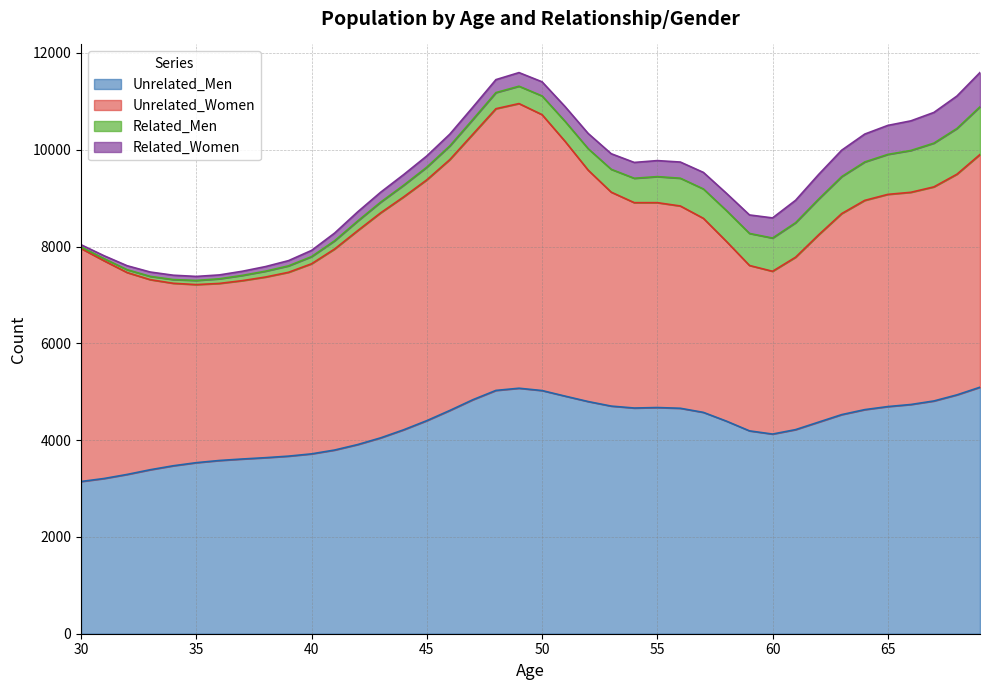

At which label does Unrelated_Men reach its minimum?

30